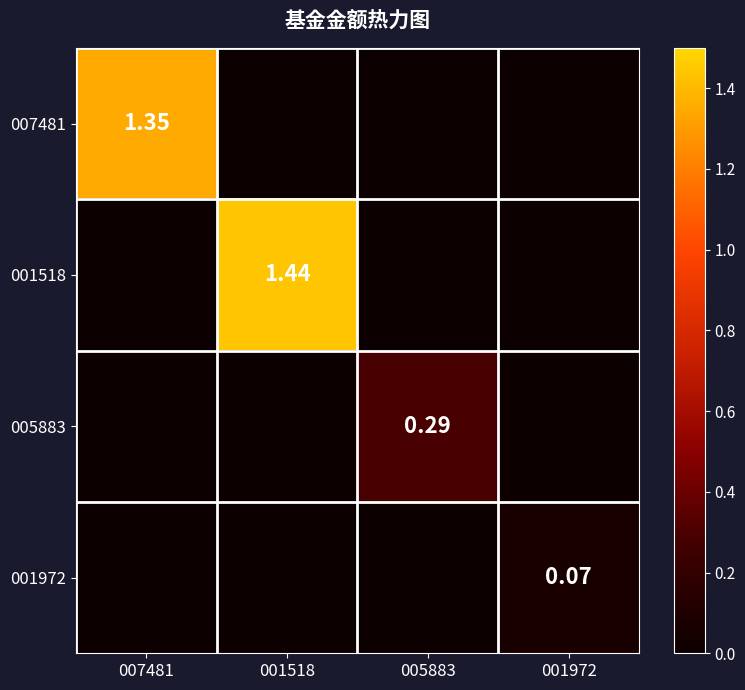

Is the value of 007481 at 007481 greater than the value of 001518 at 001518?

No